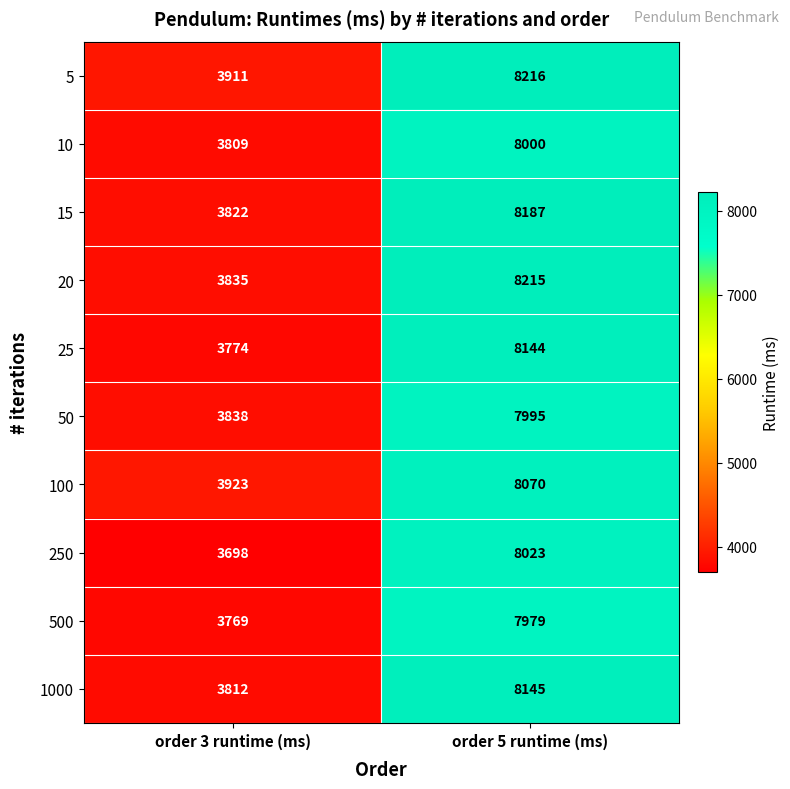

At order 3 runtime (ms), list the series in order from largest to smallest.

100, 5, 50, 20, 15, 1000, 10, 25, 500, 250